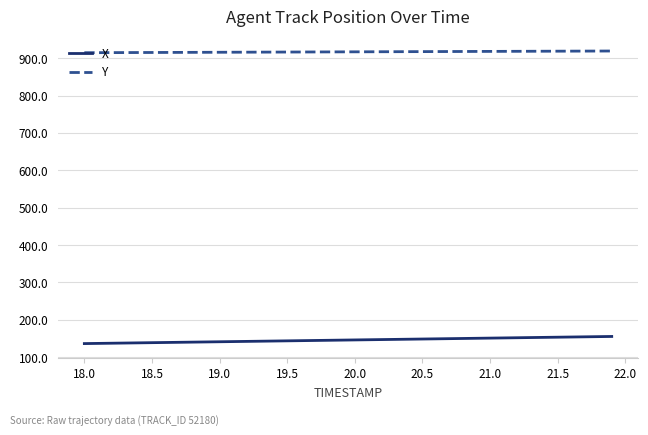

True or false: X and Y cross at least once.

False